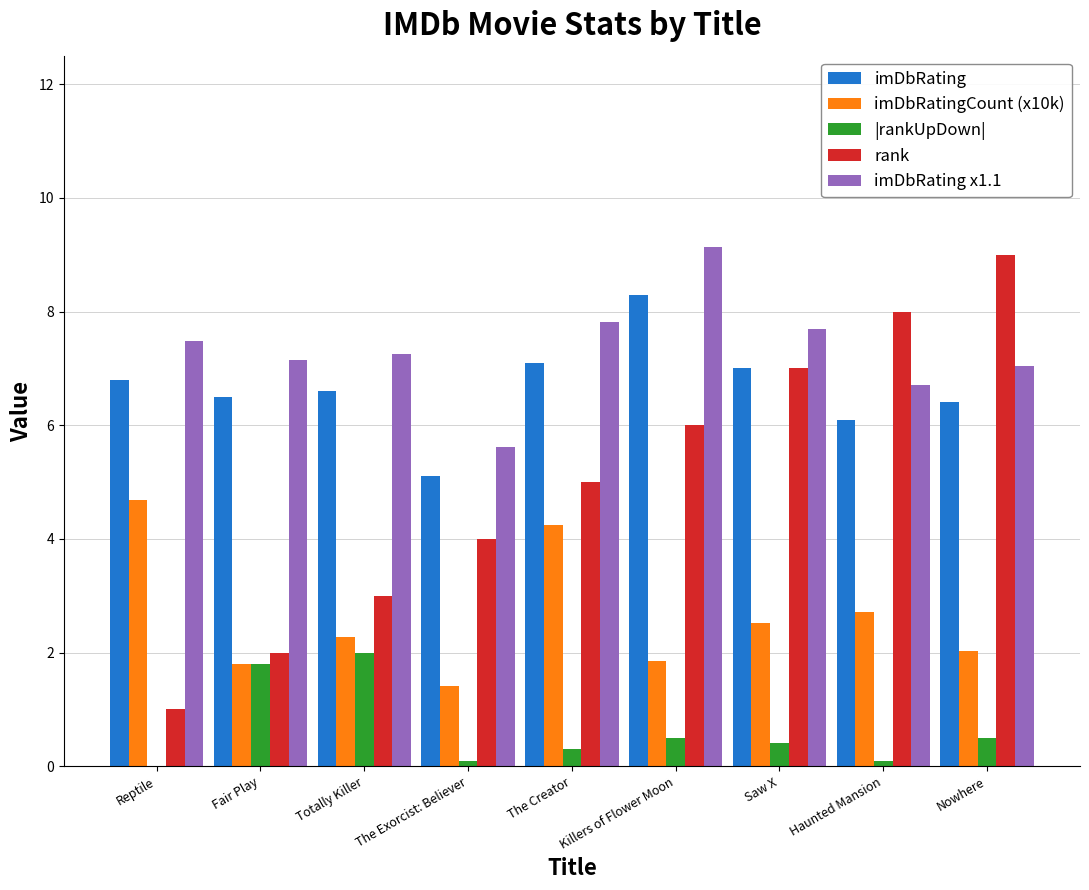

What is the greatest value displayed?

9.1